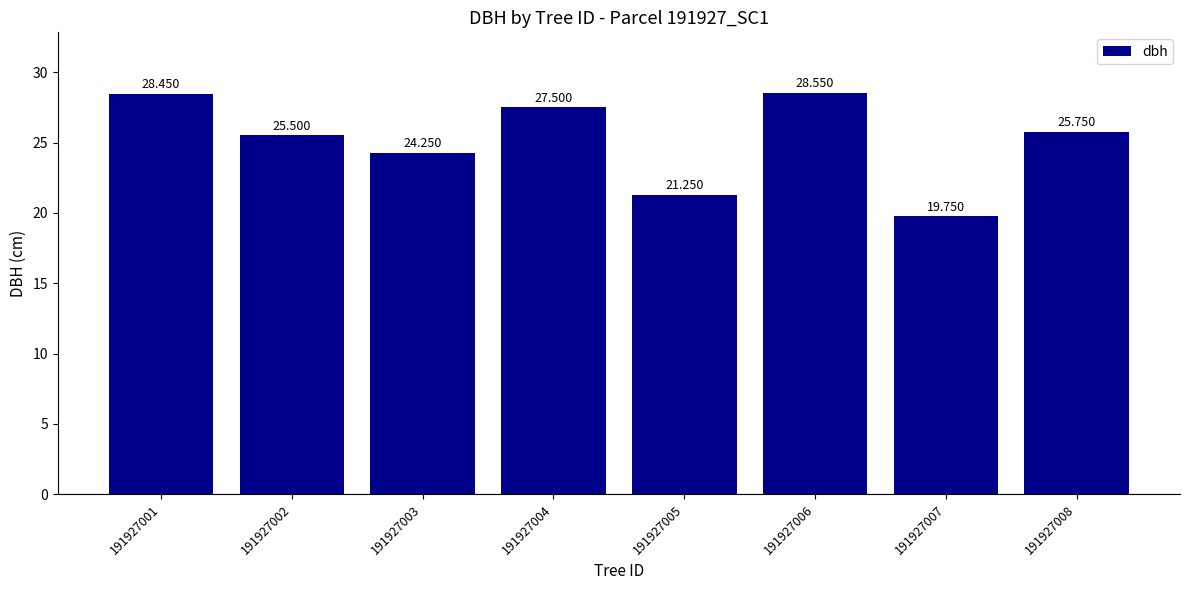

Rank the categories by value from highest to lowest.

191927006, 191927001, 191927004, 191927008, 191927002, 191927003, 191927005, 191927007